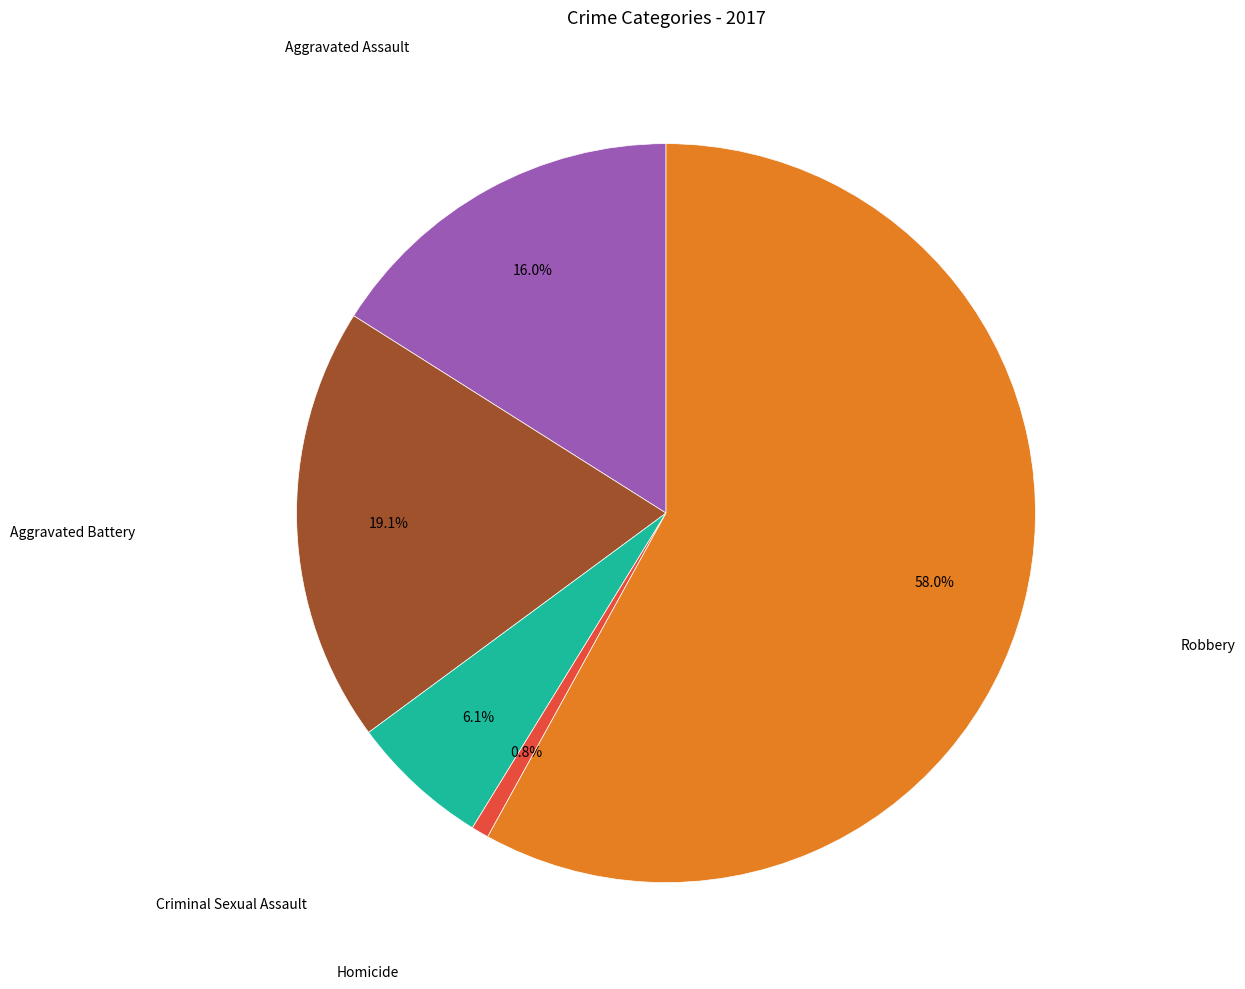

How many segments does this pie chart have?

5